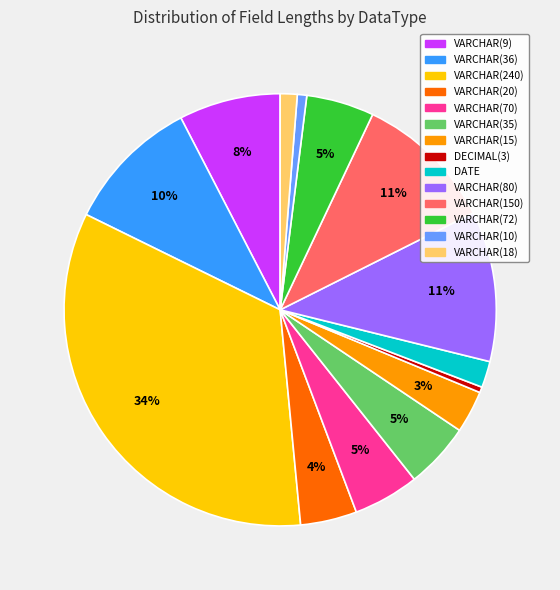

Do VARCHAR(240) and VARCHAR(35) together represent more than half of the pie?

No